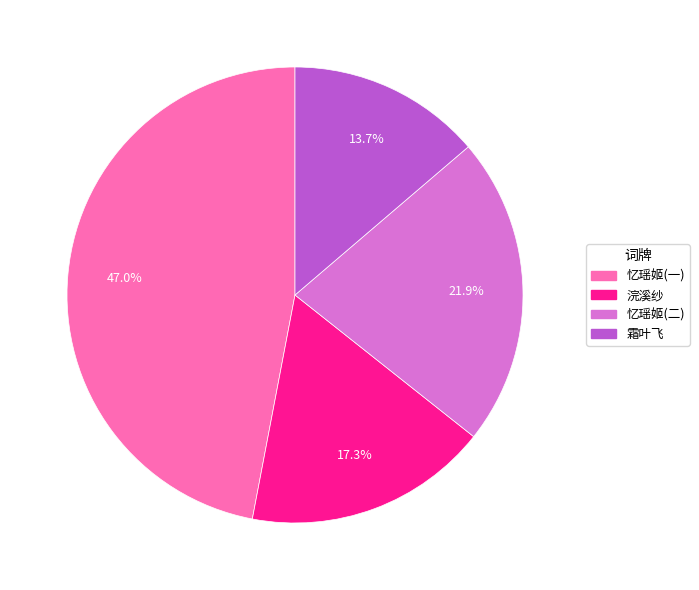

Is there a majority slice in this chart?

No